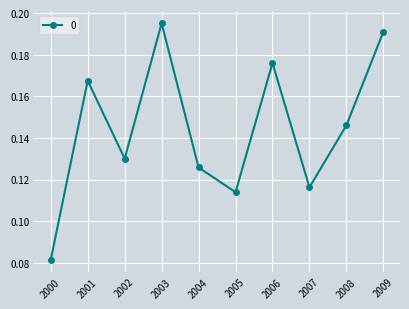

At which category does the chart reach its minimum across all series?

2000